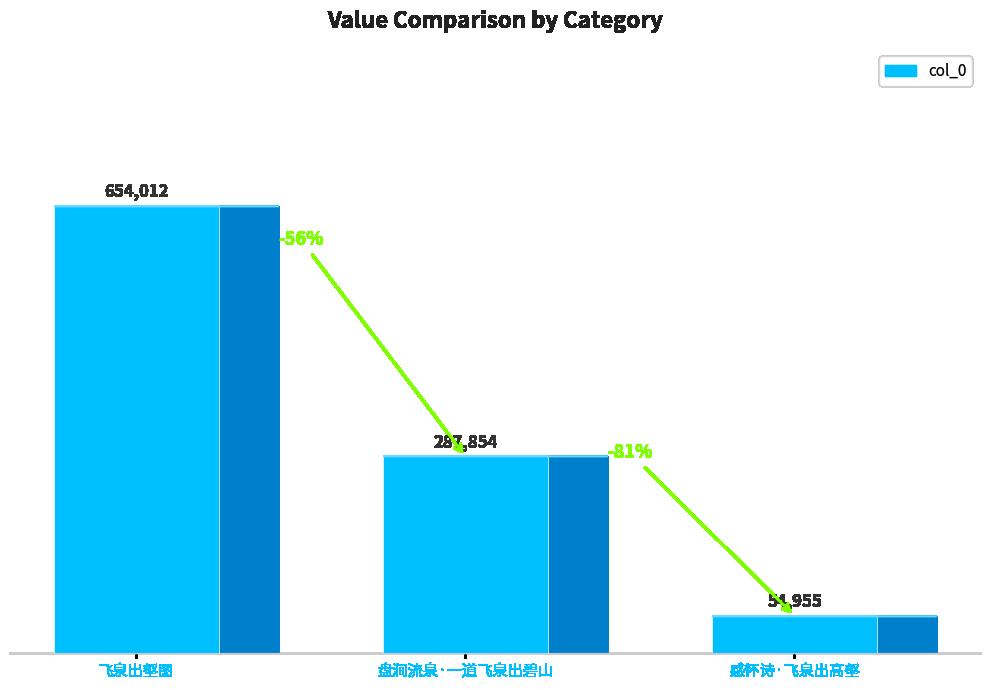

At which label is the value closest to 354483?

盘涧流泉·一道飞泉出碧山